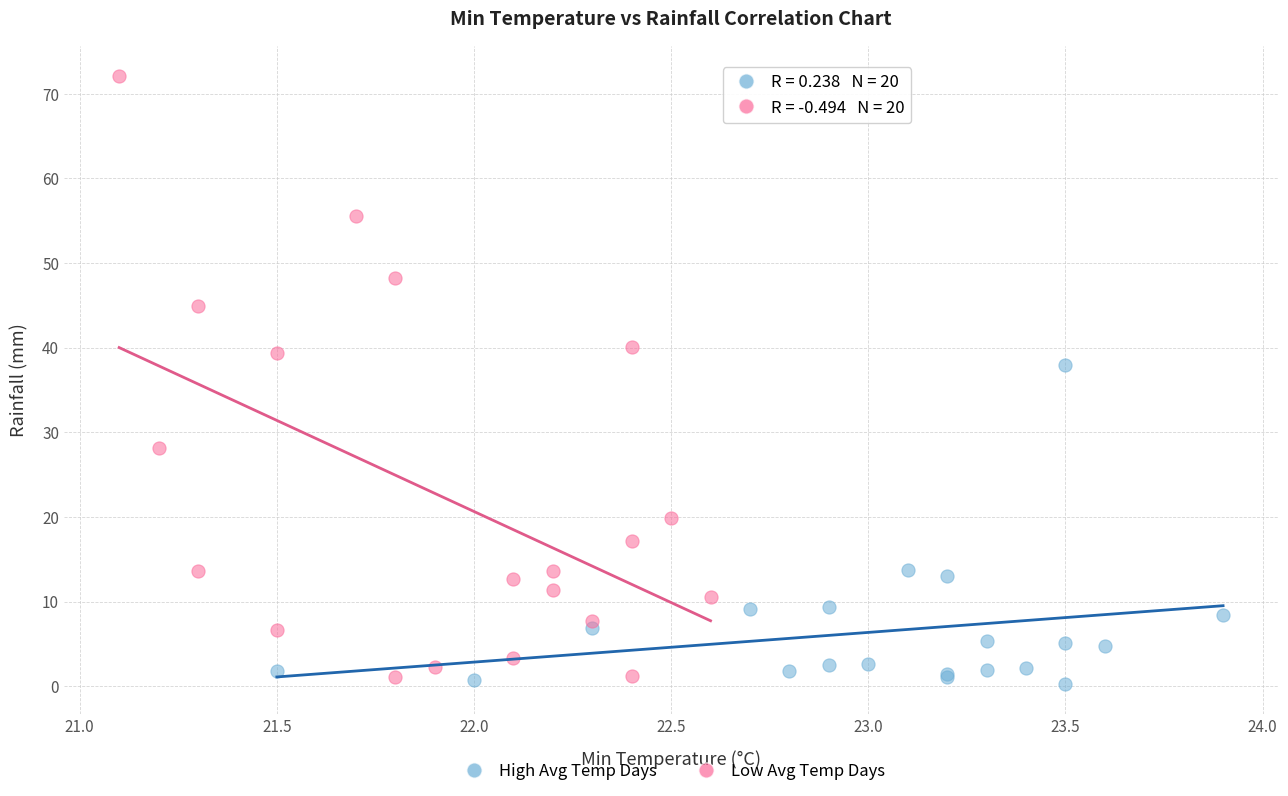

Which series has the largest Y range (max minus min)?

Low Avg Temp Days